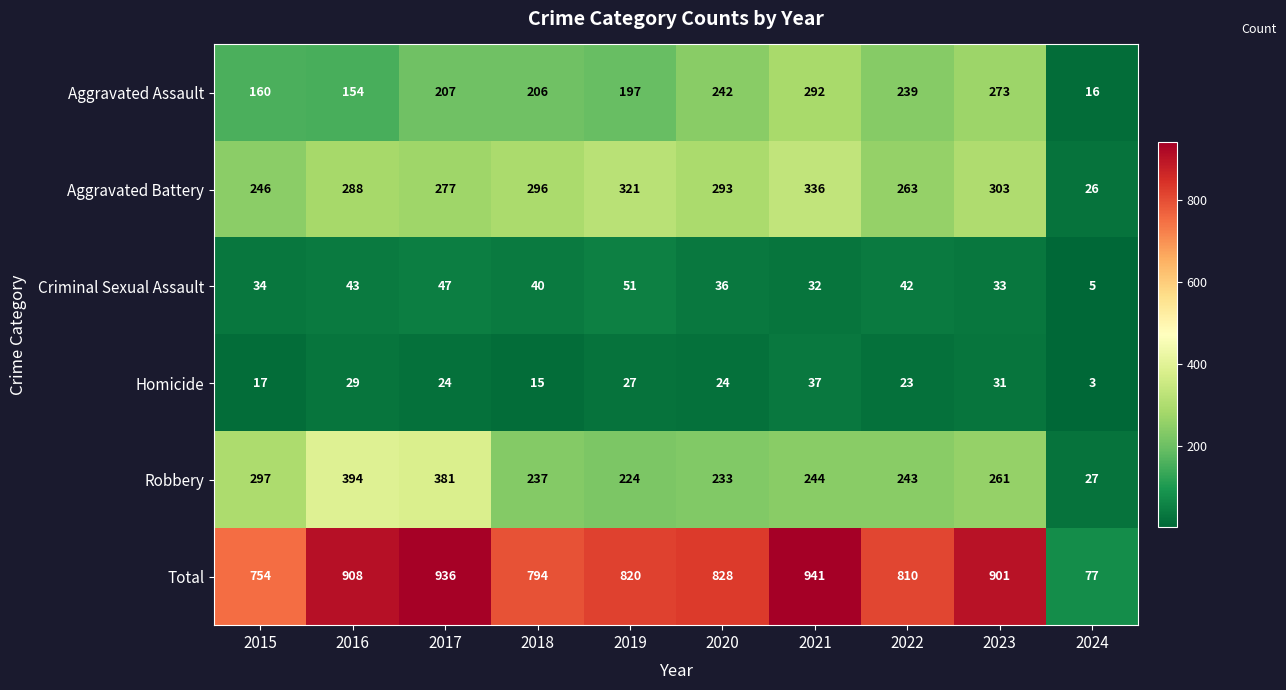

True or false: Robbery has a value of 116 at 2018.

False